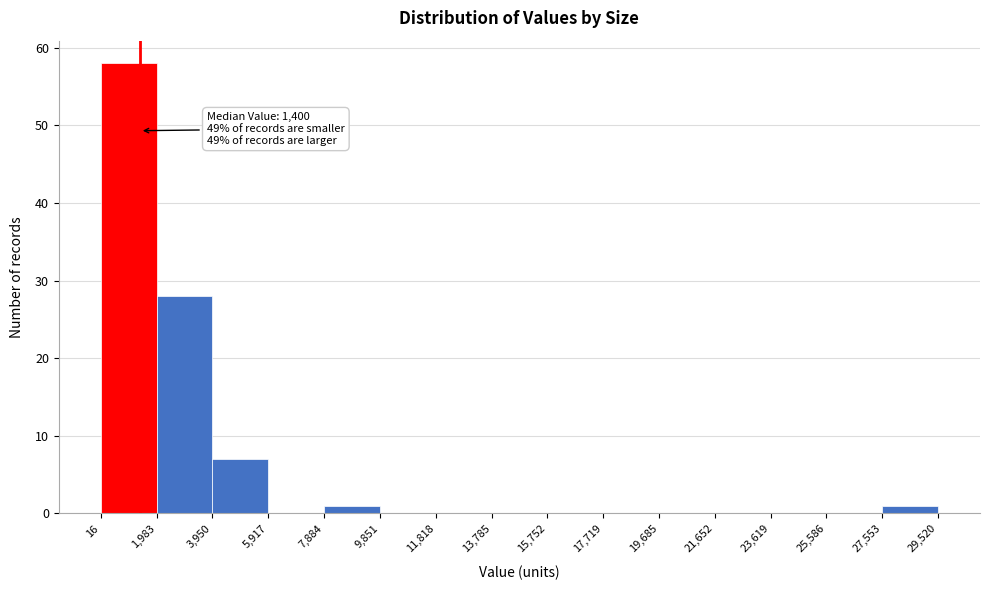

Which range on the x-axis has the tallest bar?

16 to 1,983